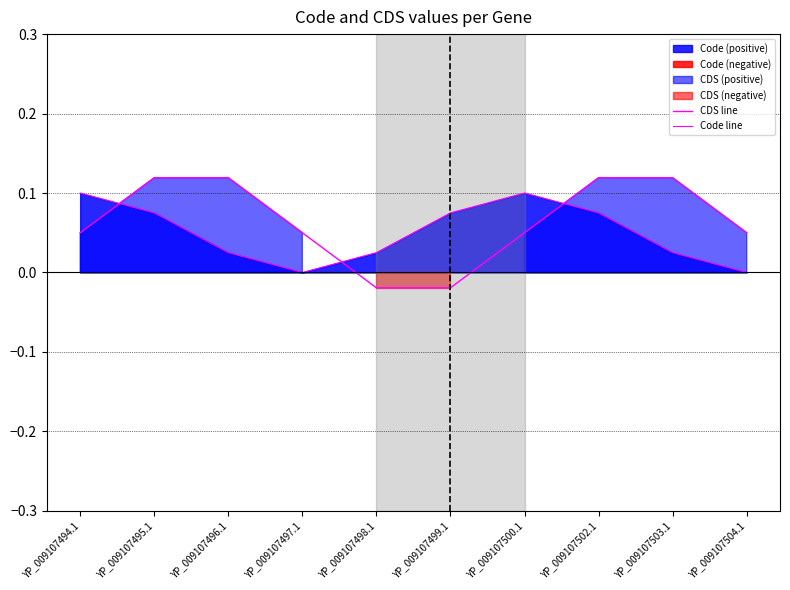

Reading left to right, what are all the values shown in this chart?

CDS line: 0.1	0.1	0.1	0.1	-0.0	-0.0	0.0	0.1	0.1	0.1
Code line: 0.1	0.1	0.0	0.0	0.0	0.1	0.1	0.1	0.0	0.0